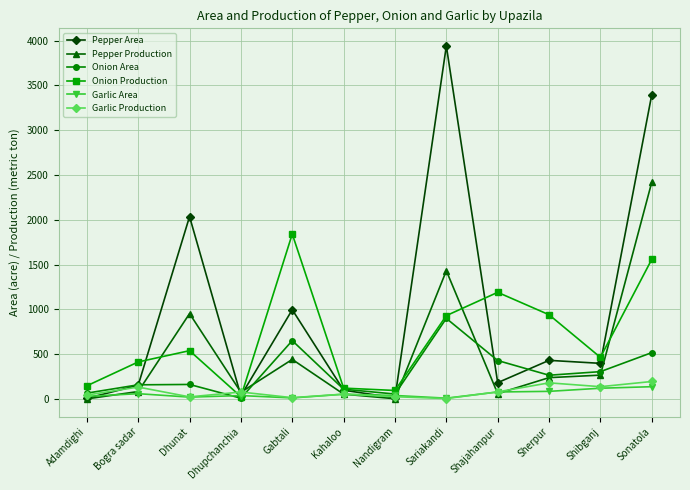

At which label does Garlic Production first exceed 78?

Bogra sadar